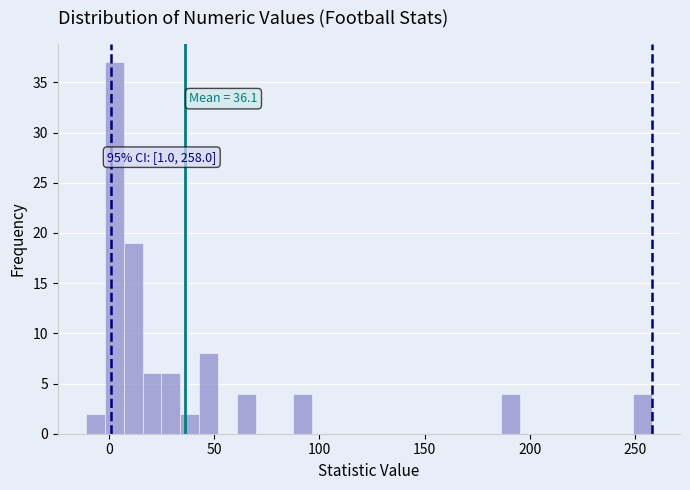

Read against the x-axis, roughly where is the centre of the tallest bar?

0